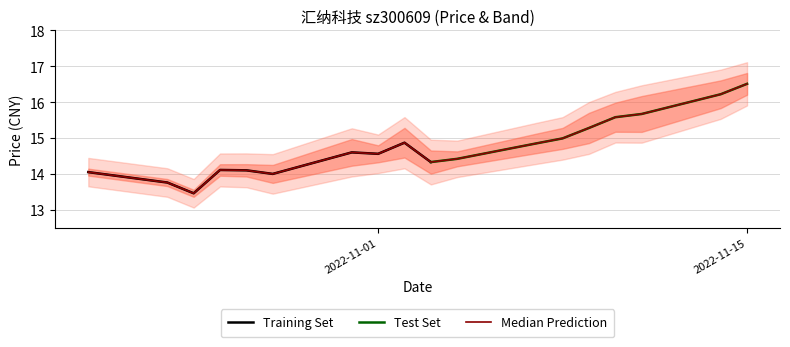

At which category does the data reach its first local peak?

2022-10-26